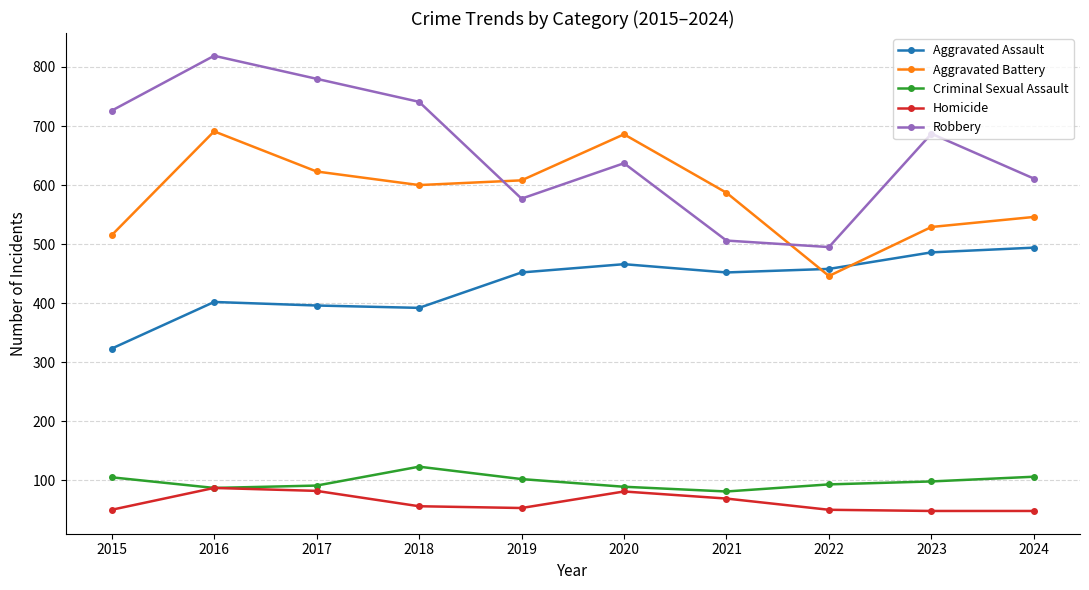

List the series in order of their peak value, lowest first.

Homicide, Criminal Sexual Assault, Aggravated Assault, Aggravated Battery, Robbery